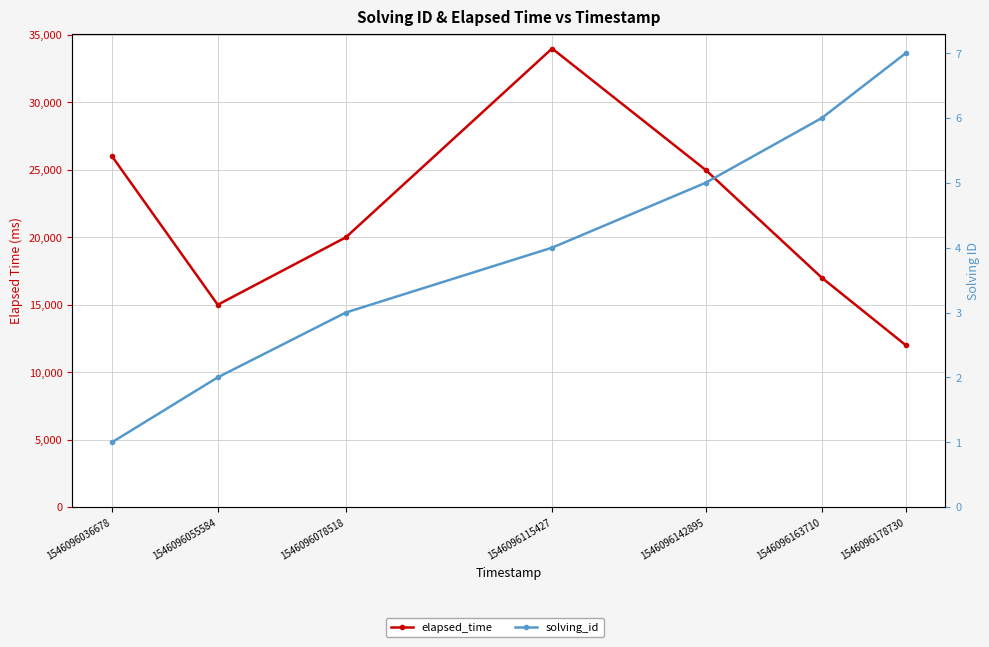

What is the smallest value displayed?

1